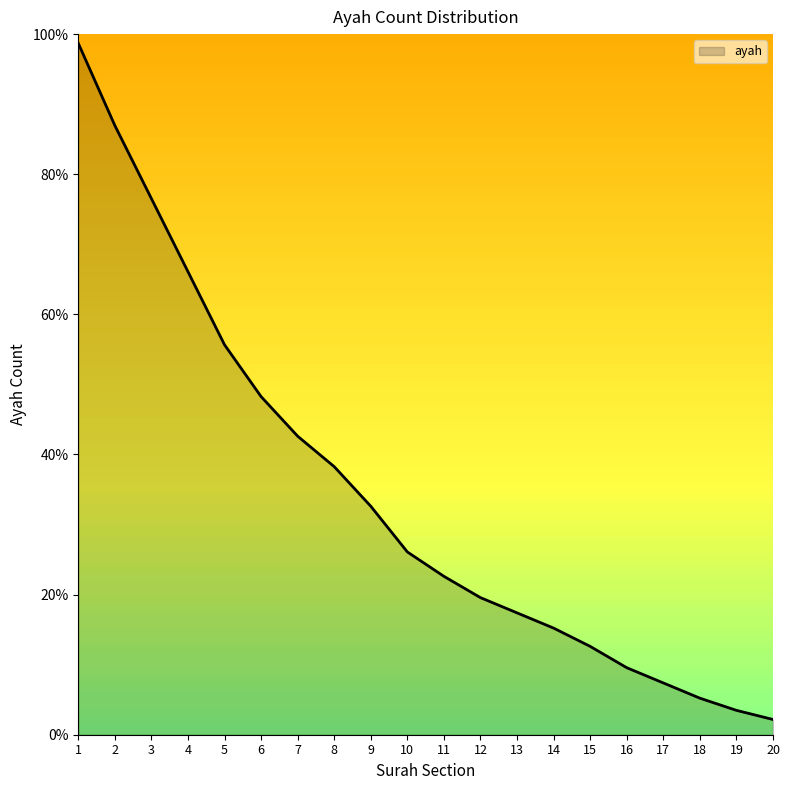

The chart shows a value of 6.6 at 14. True or false?

False